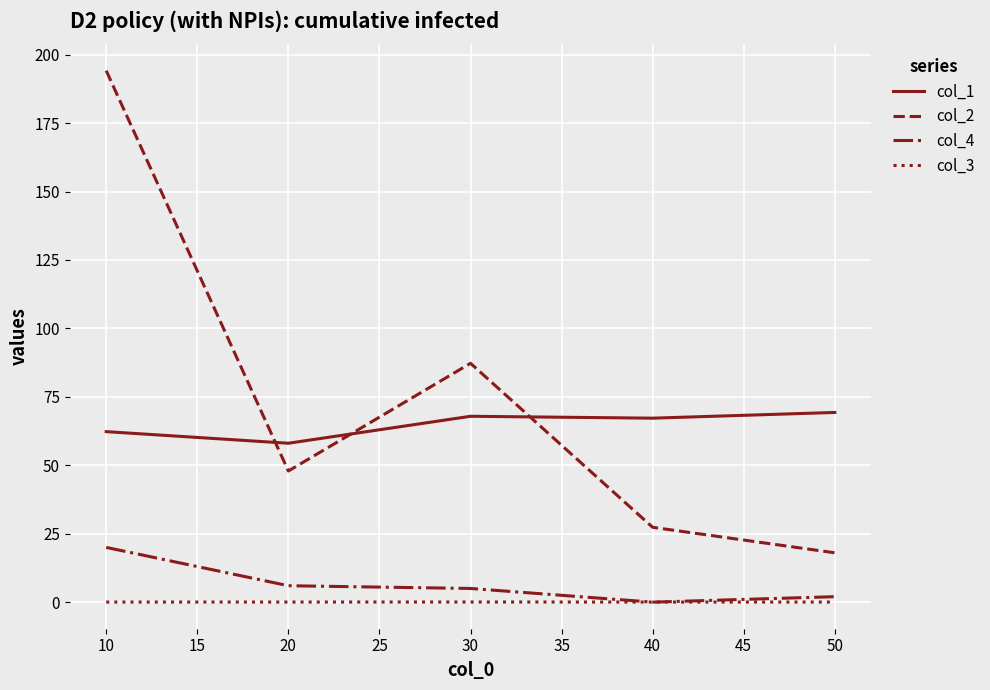

How many categories are shown in the chart?

5